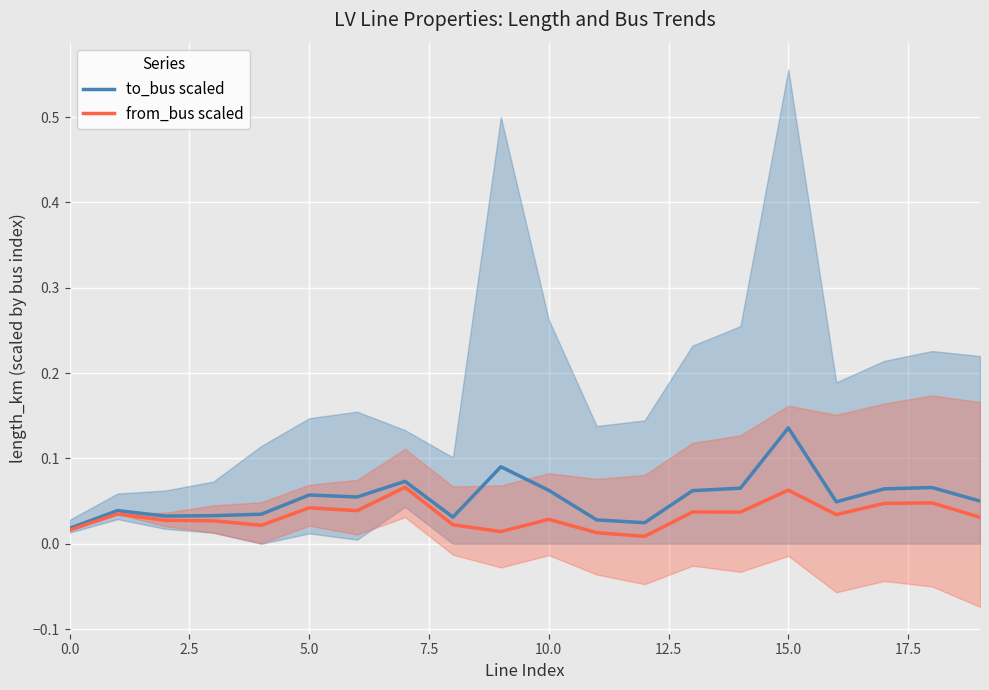

Which label corresponds to the smallest value in the chart?

12